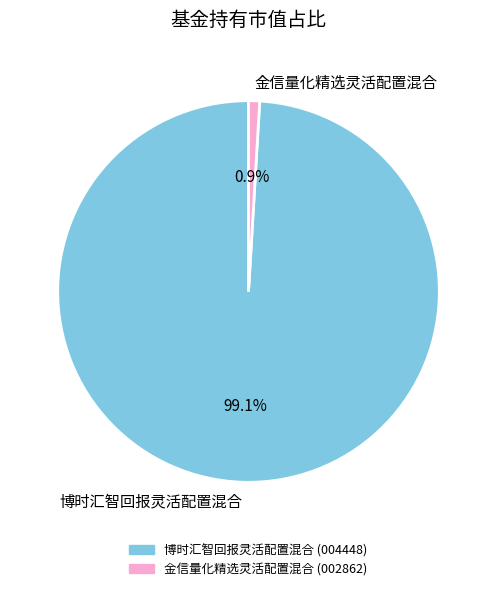

Is it true that 金信量化精选灵活配置混合 is 11% of the pie?

False